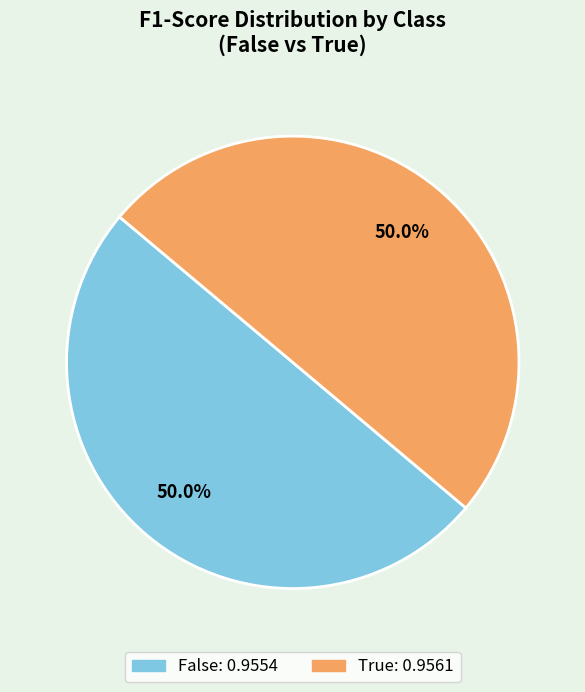

What percentage is the False slice, to the nearest percent?

50%